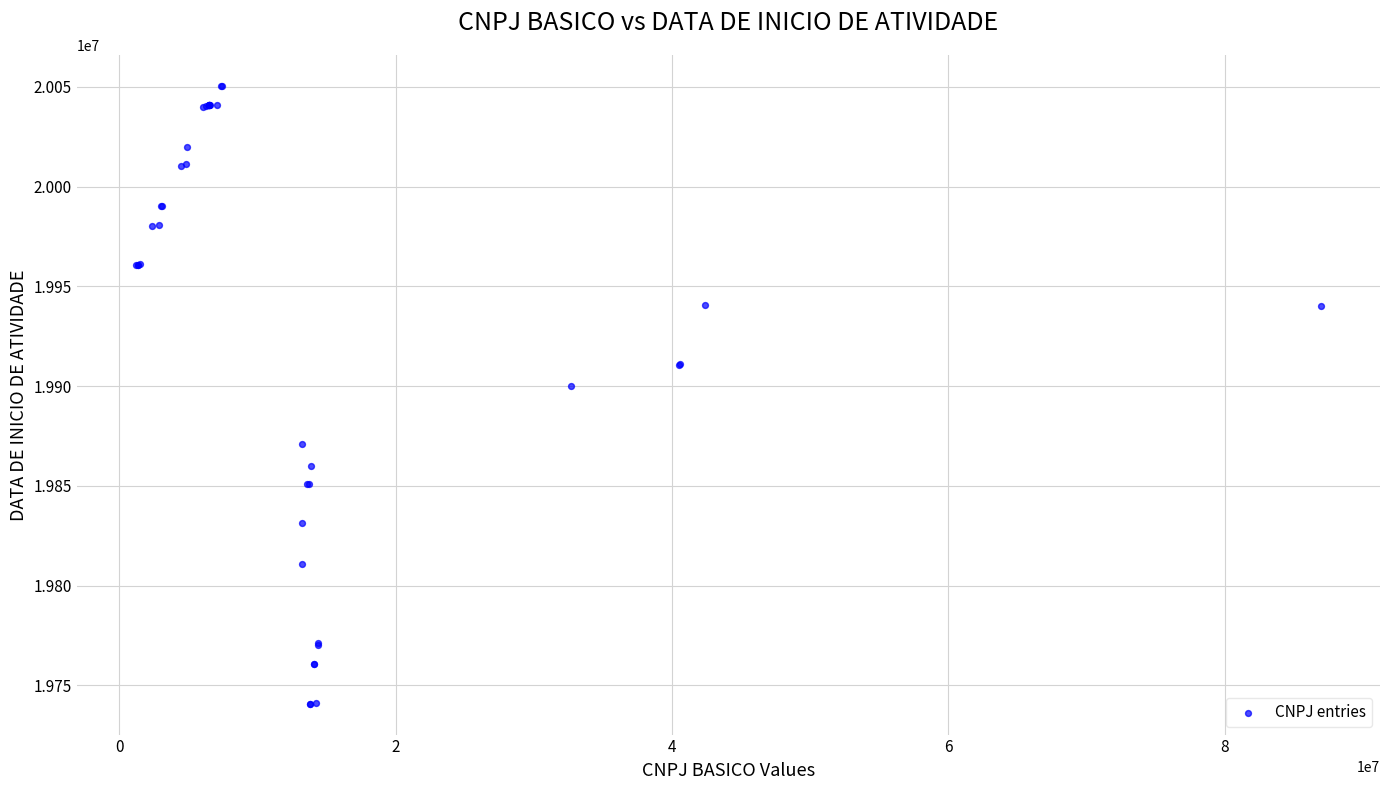

What Y value in the scatter plot is closest to 19895669?

19900116